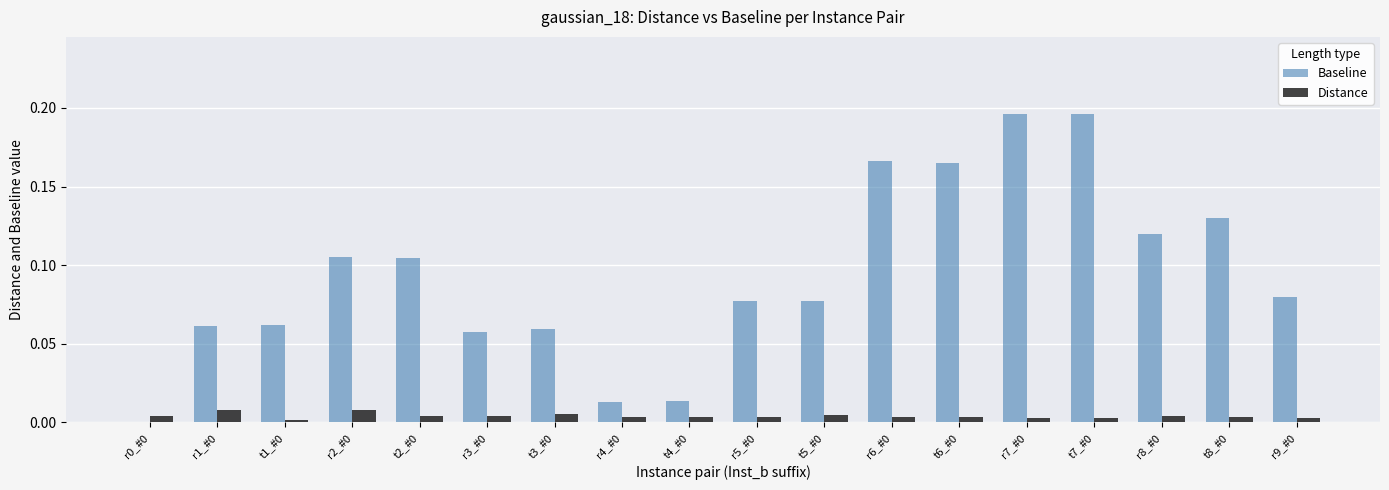

What is the sum of all Baseline values?

1.7